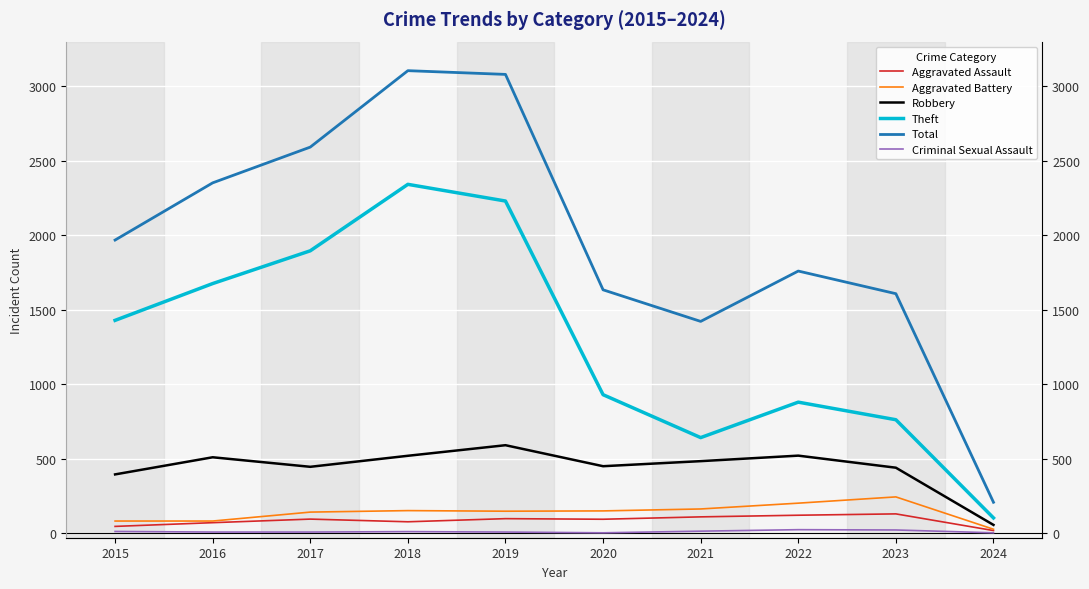

At which category is the sum across all series the highest?

2018